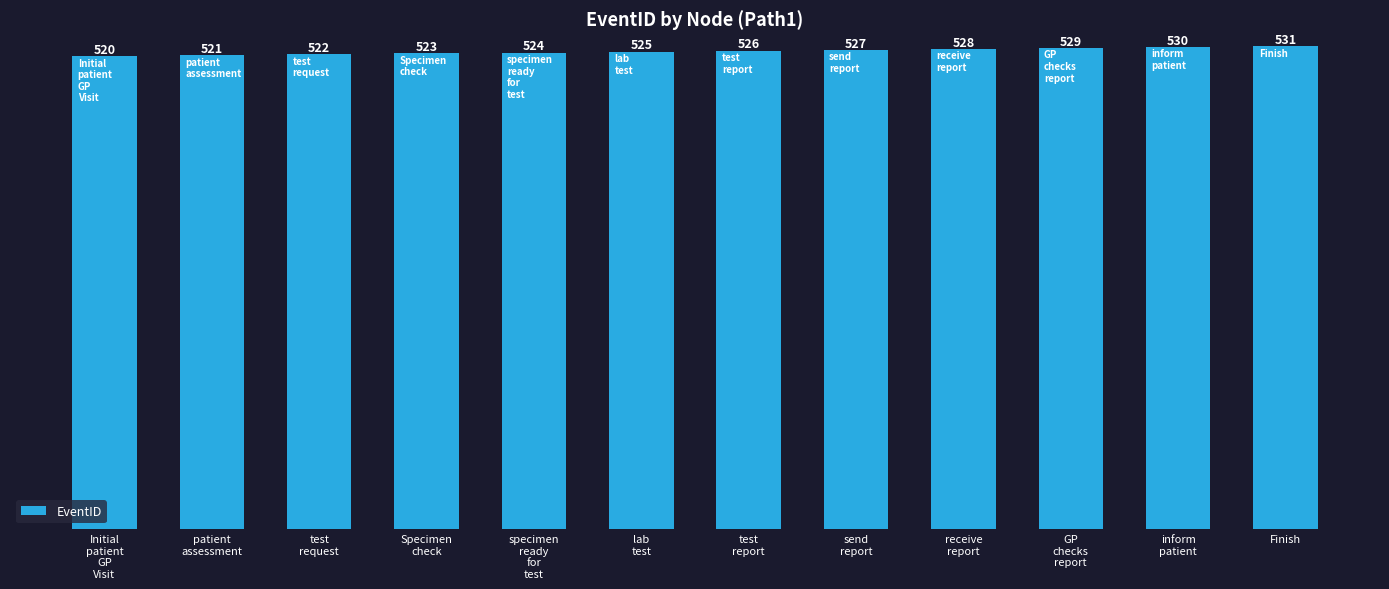

What is the value of the 7th bar from the left?

526